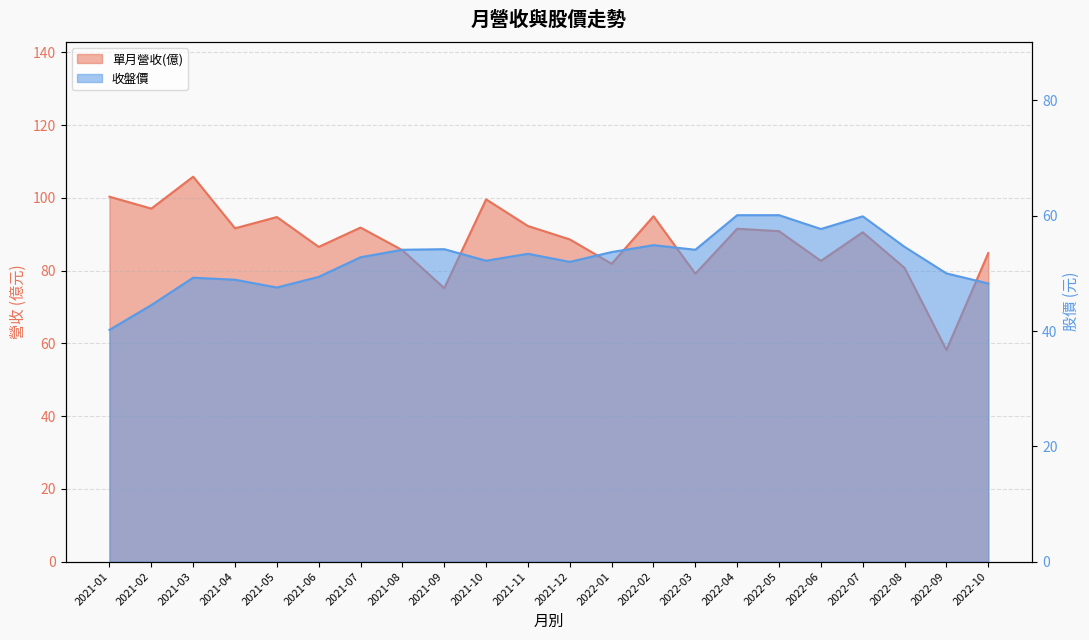

At which category does 單月營收(億) reach its first local valley?

2021-02